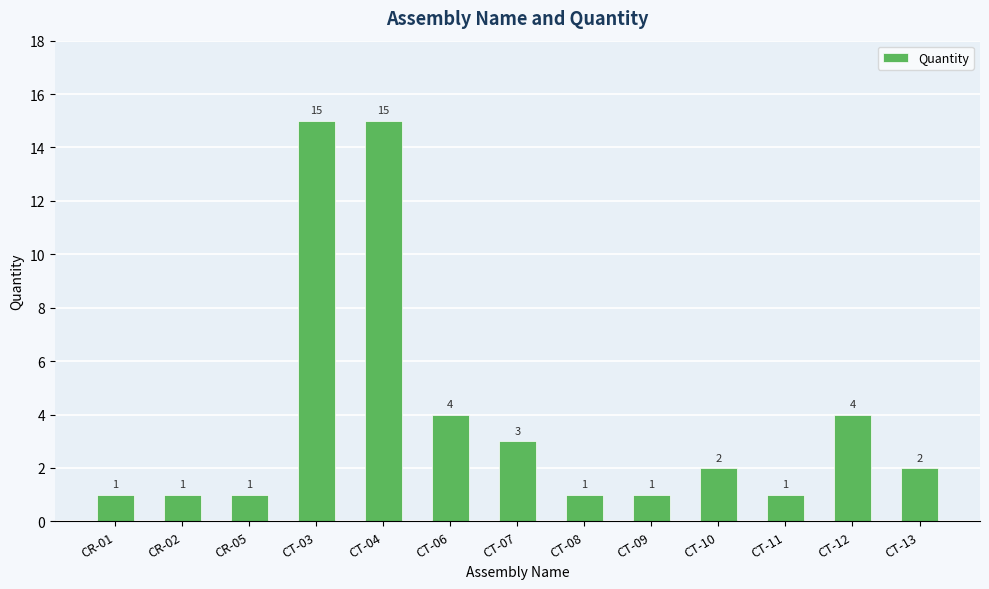

Reading left to right, extract all data points from this chart.

CR-01=1	CR-02=1	CR-05=1	CT-03=15	CT-04=15	CT-06=4	CT-07=3	CT-08=1	CT-09=1	CT-10=2	CT-11=1	CT-12=4	CT-13=2